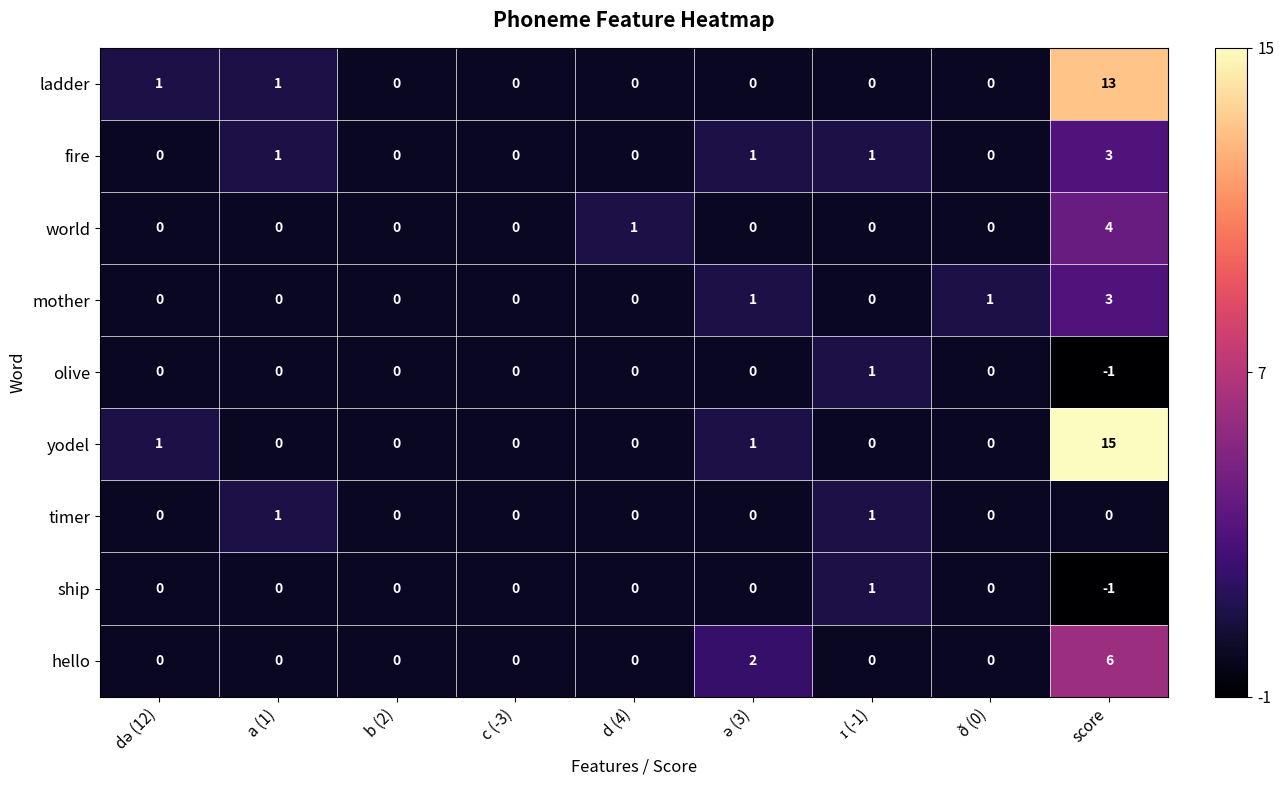

Where is world nearest to the value 2?

d (4)